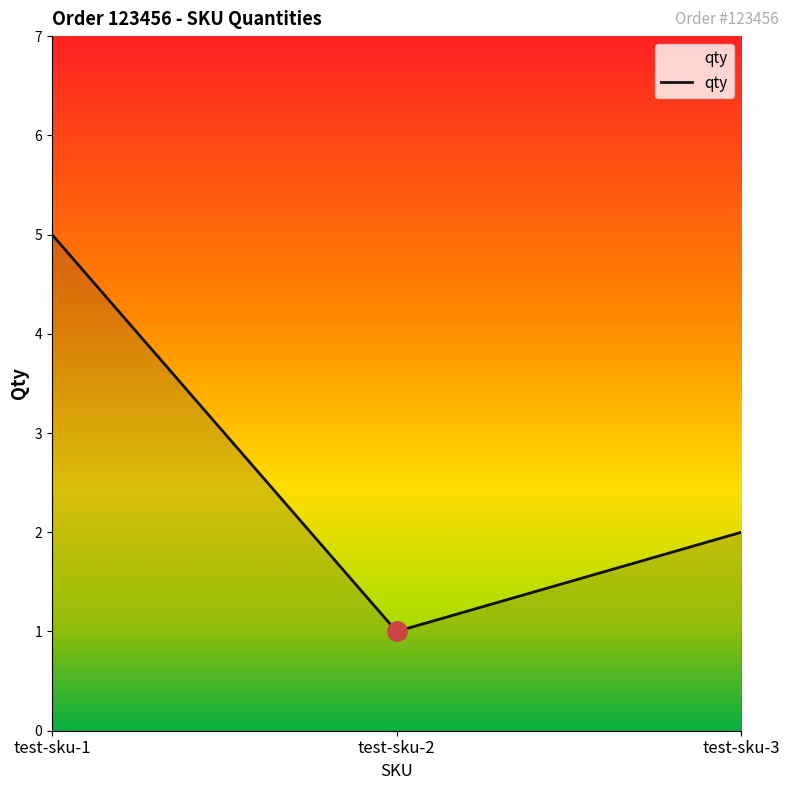

Which has a higher value, test-sku-3 or test-sku-2?

test-sku-3